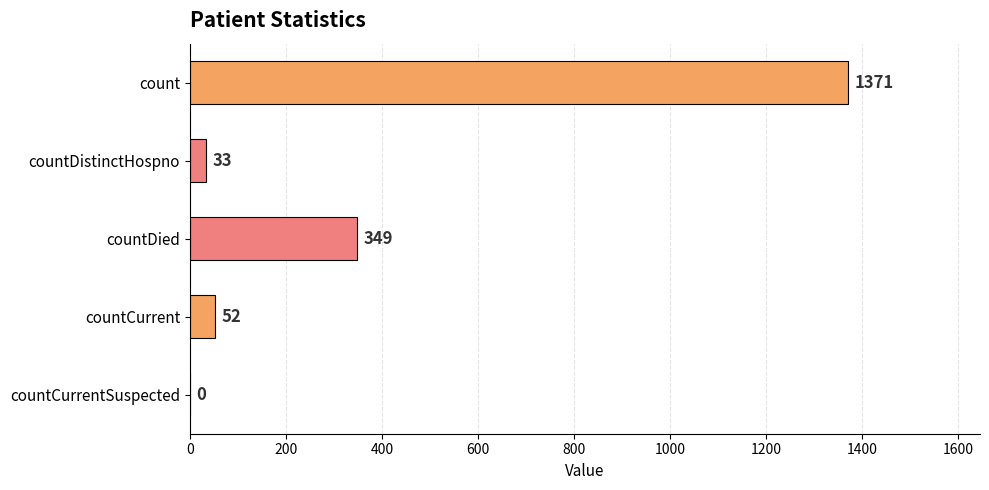

What is the maximum value shown in the chart?

1371